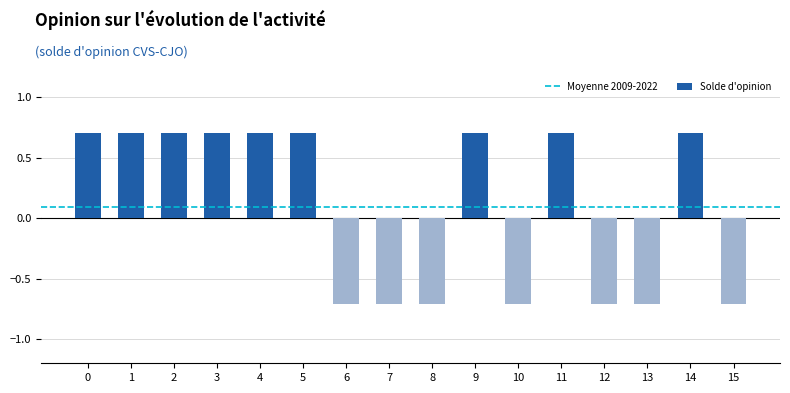

True or false: the data shows 0.7 at 9.

True